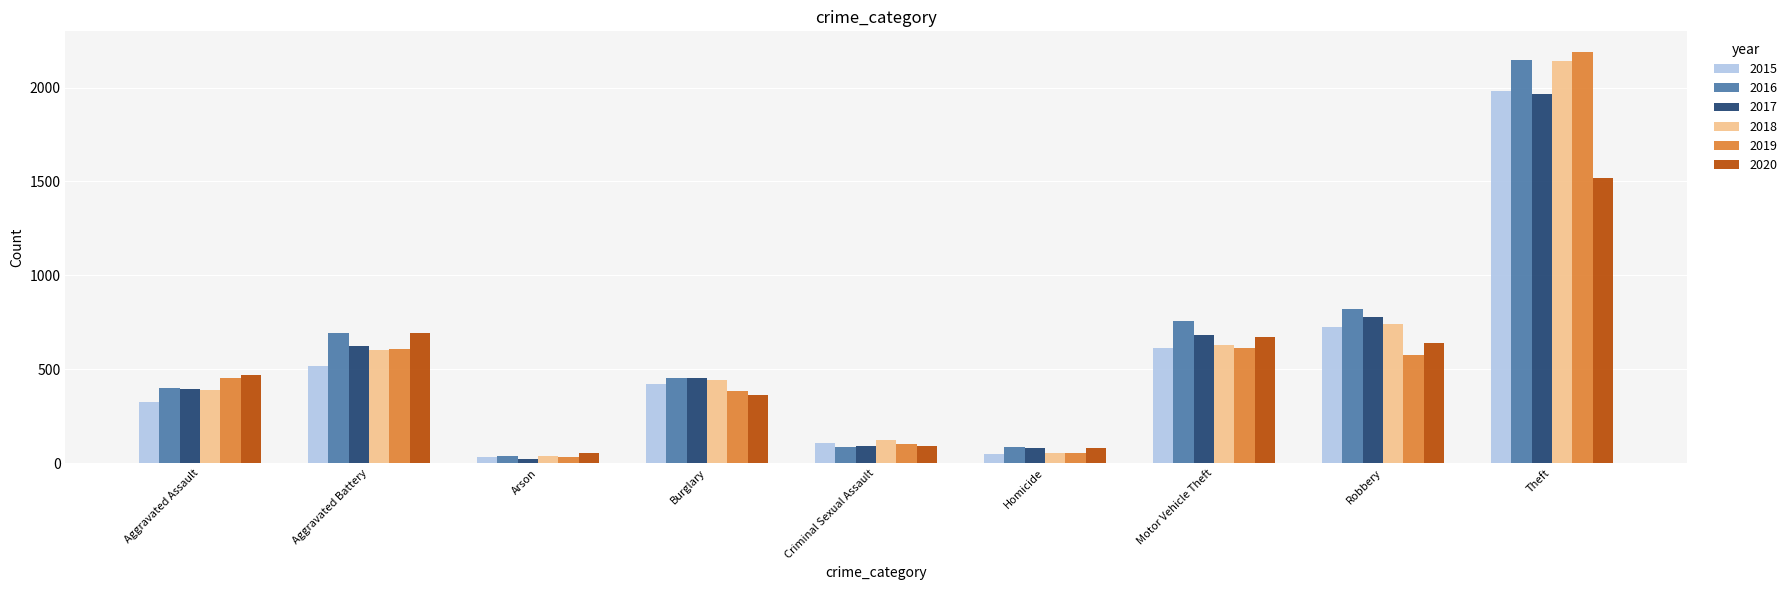

What is the difference between the maximum and second lowest values in the 2017 series?

1886